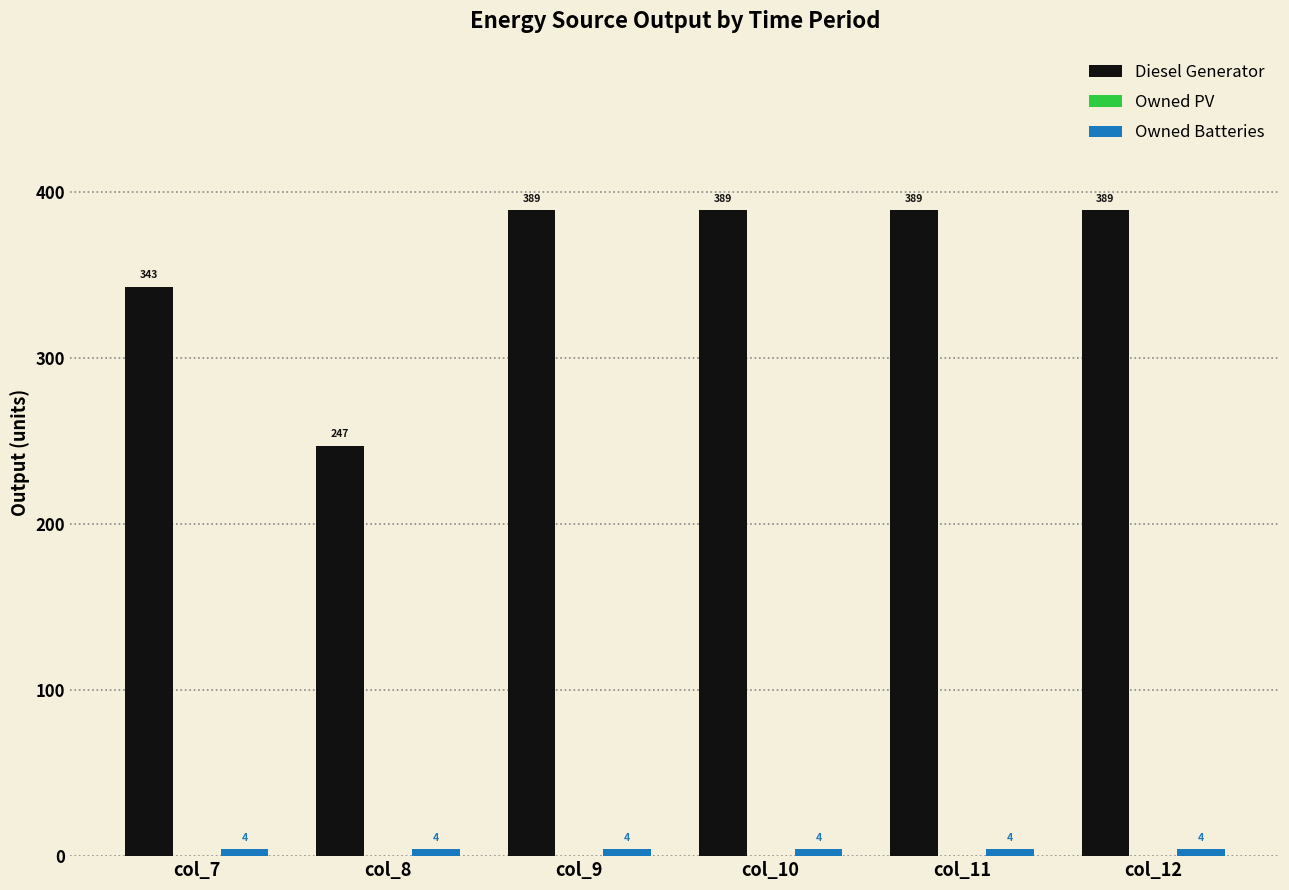

Which series has the widest spread of values?

Diesel Generator